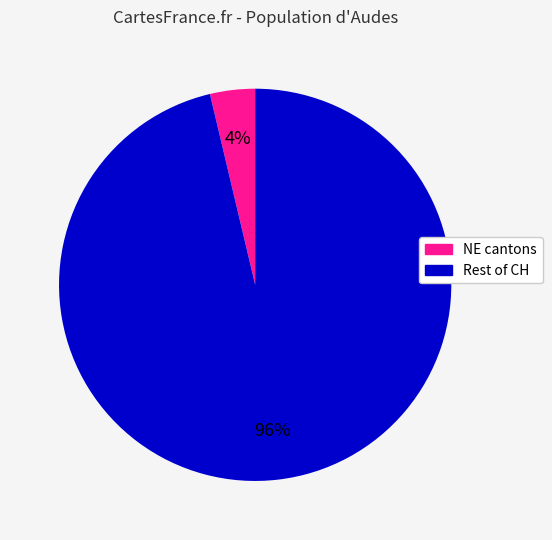

To the nearest percent, what is the average slice percentage?

50%